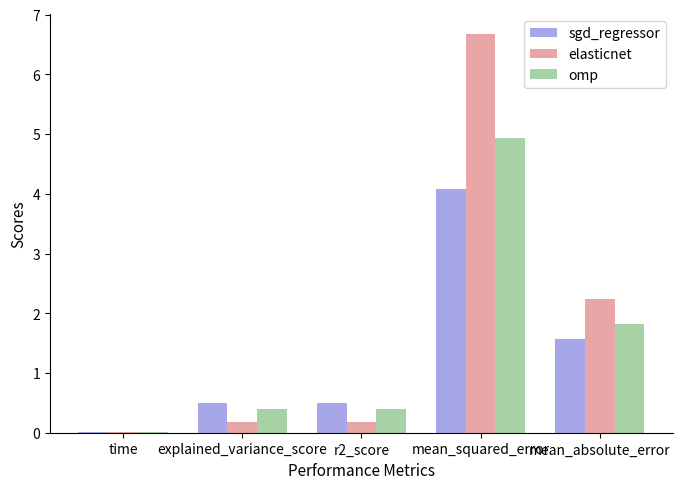

True or false: sgd_regressor has a value of 0.9 at explained_variance_score.

False